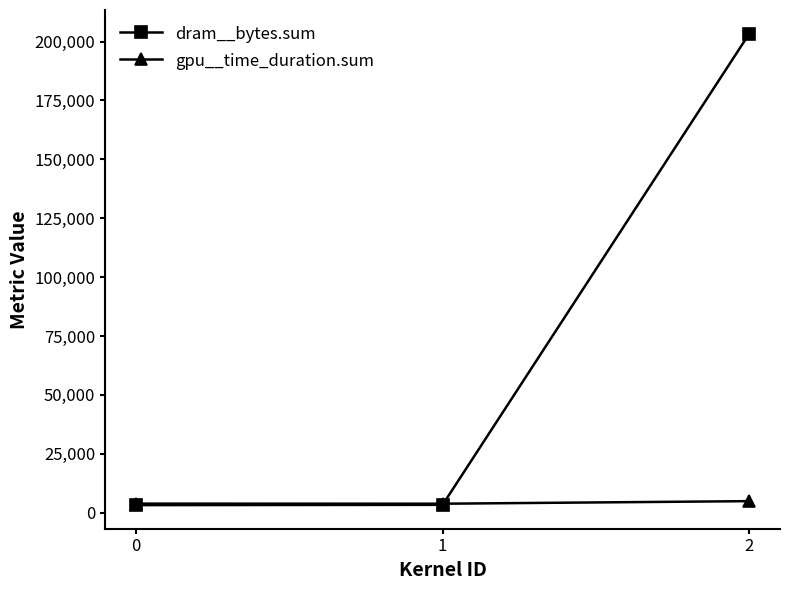

What is the greatest value displayed?

203392